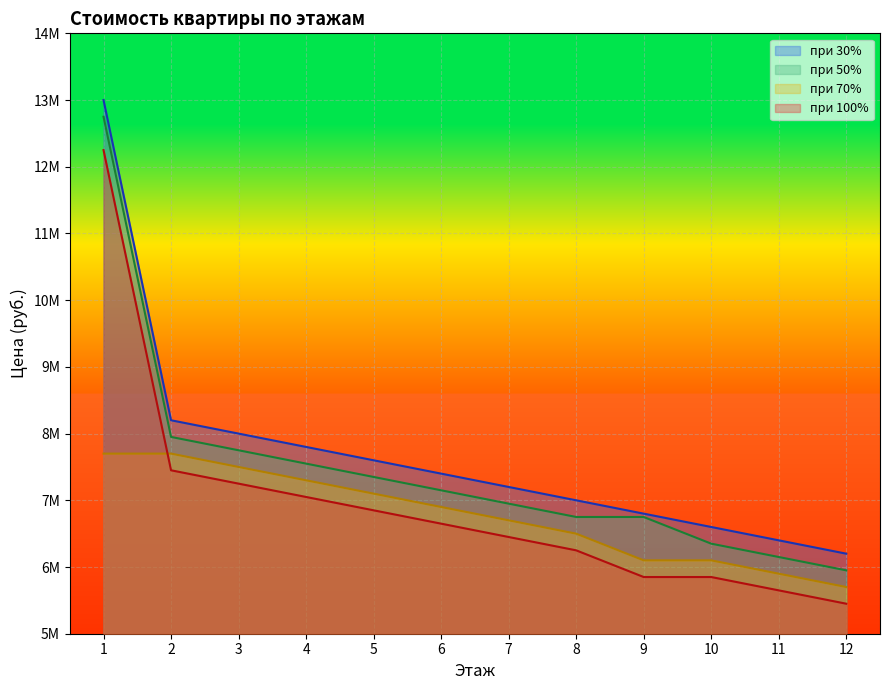

List the series in order of their peak value, highest first.

при 30%, при 50%, при 100%, при 70%